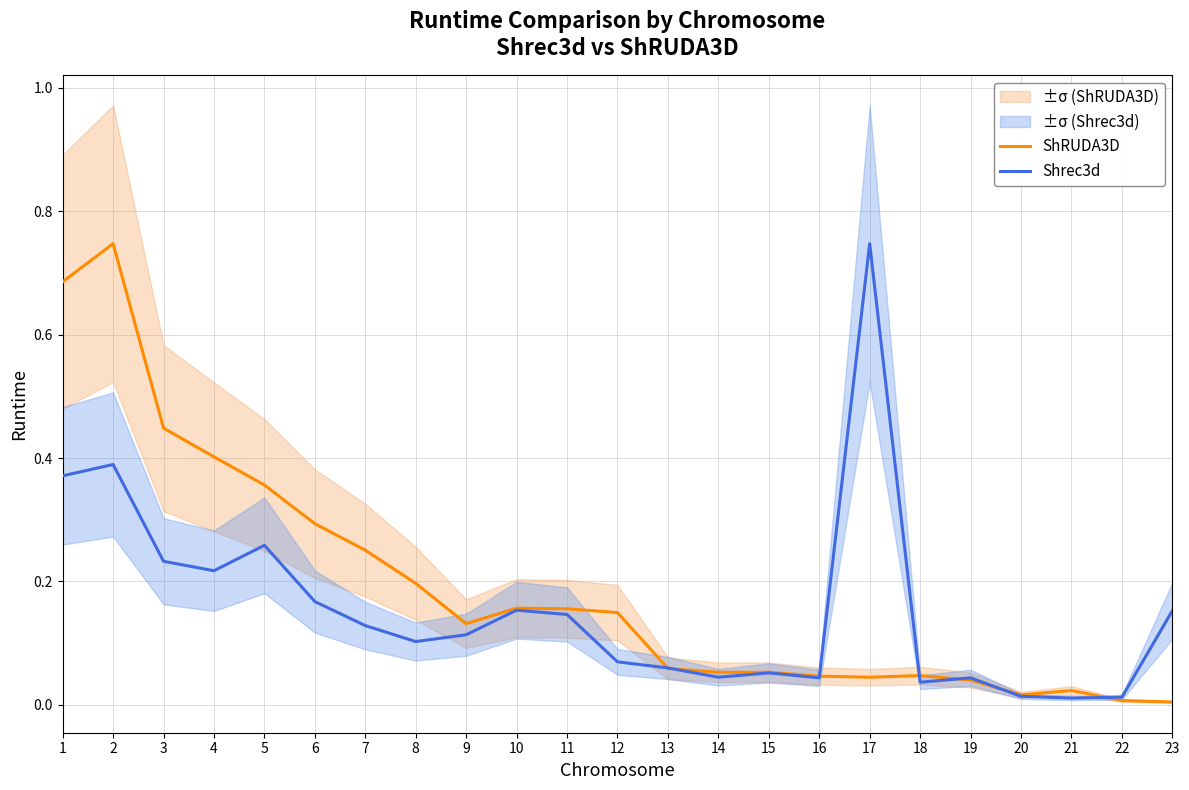

At which label is ShRUDA3D closest to 0?

23